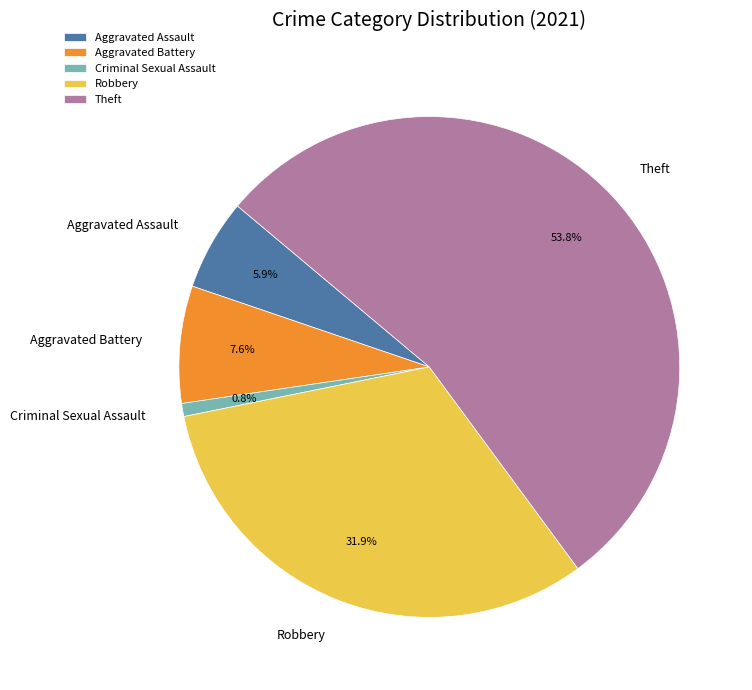

To the nearest percent, what portion does Robbery represent?

32%